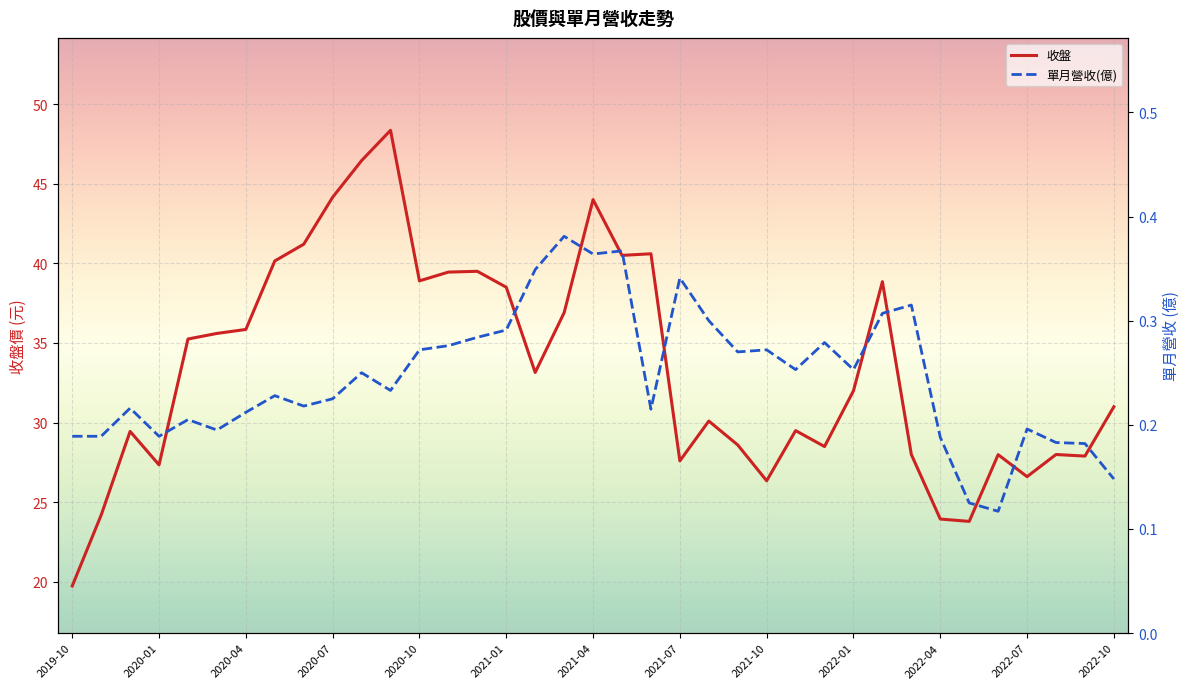

How many lines are shown in the chart?

2